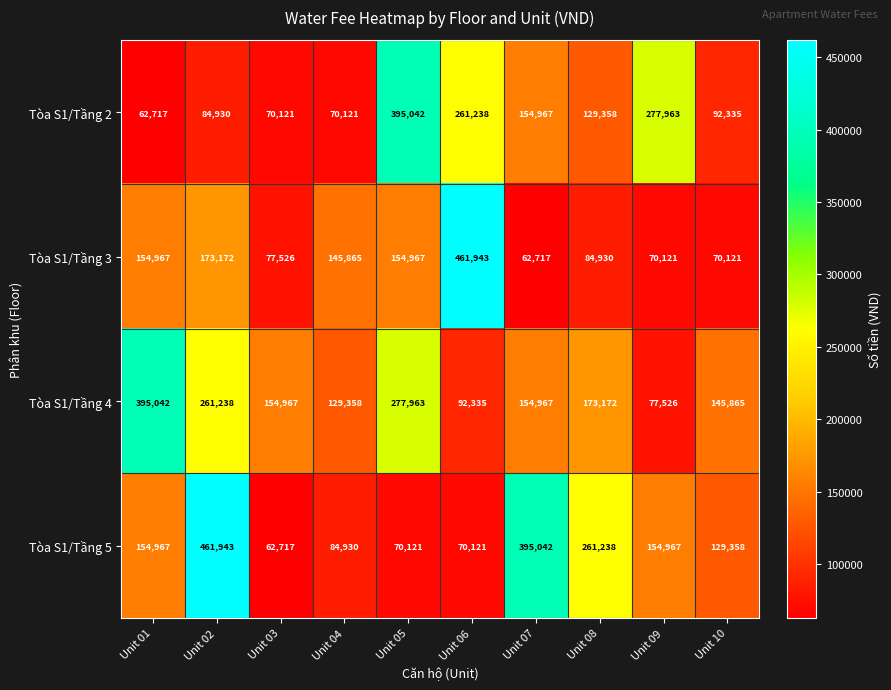

At which category is the sum across all series the highest?

Unit 02